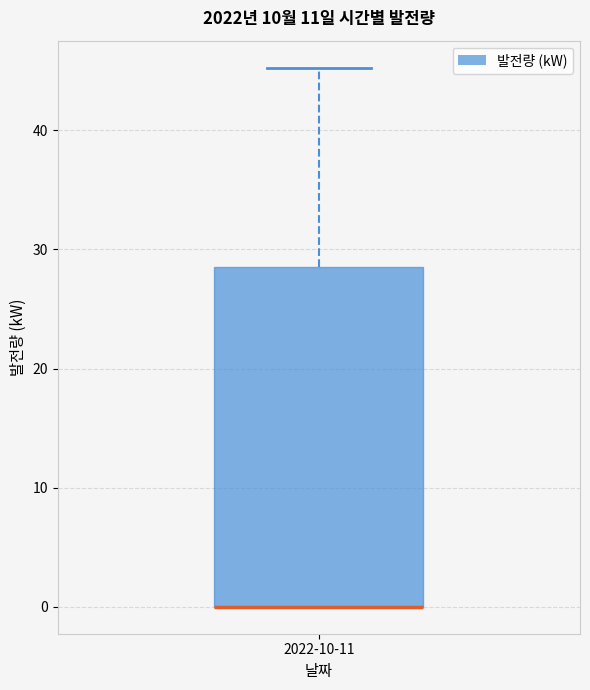

Transcribe this box plot: give where the median line is, the range the box spans, and where the two whiskers end, as read against the y-axis. The values are not printed on the chart, so give them approximately, as read against the axis.

median 0 (drawn on the box's lower edge), box 0 to 29, whiskers 0 to 45